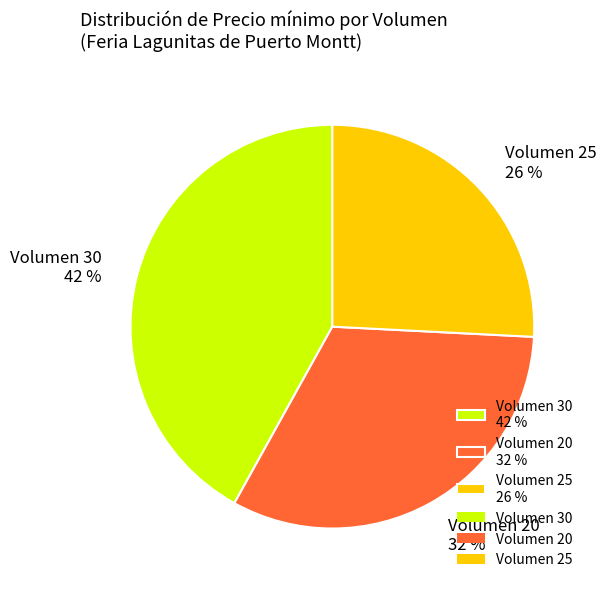

Combined, do Volumen 20 32 % and Volumen 25 26 % account for over 50%?

Yes